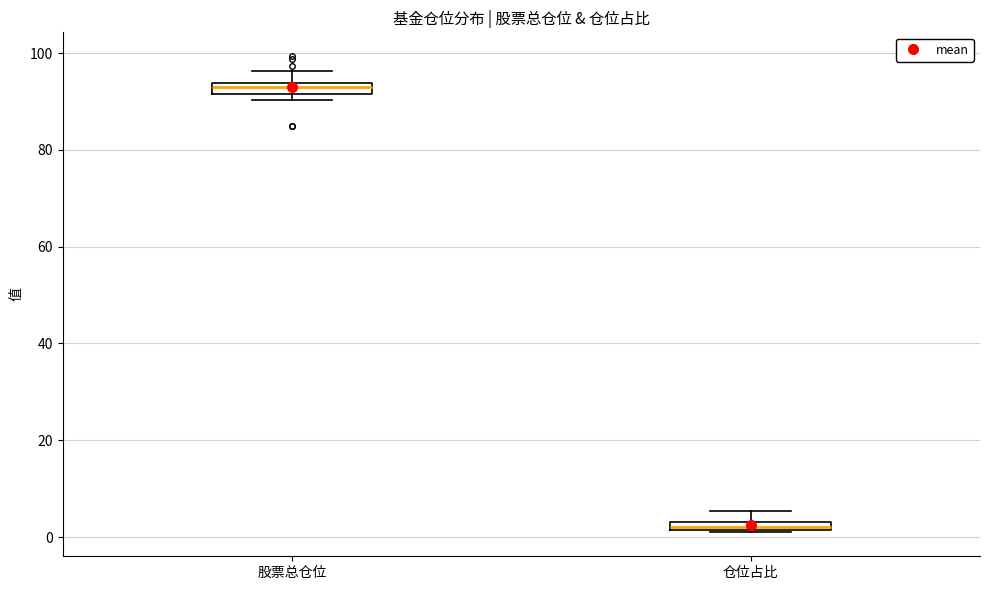

Where is the upper edge of the box for 仓位占比 on the y-axis? The values are not printed on the chart, so give them approximately, as read against the axis.

4